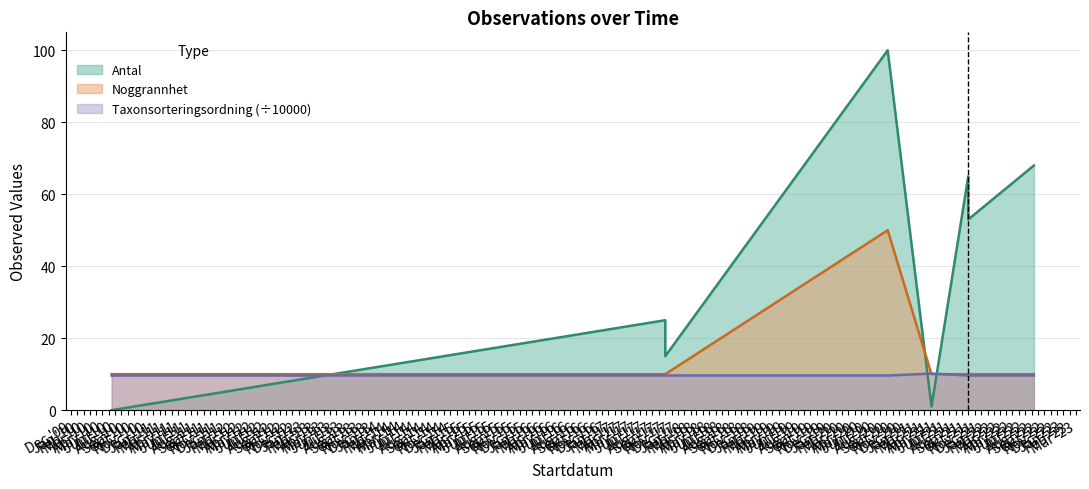

Between which two adjacent categories do Taxonsorteringsordning and Noggrannhet first intersect?

2020-09-07 and 2021-04-06